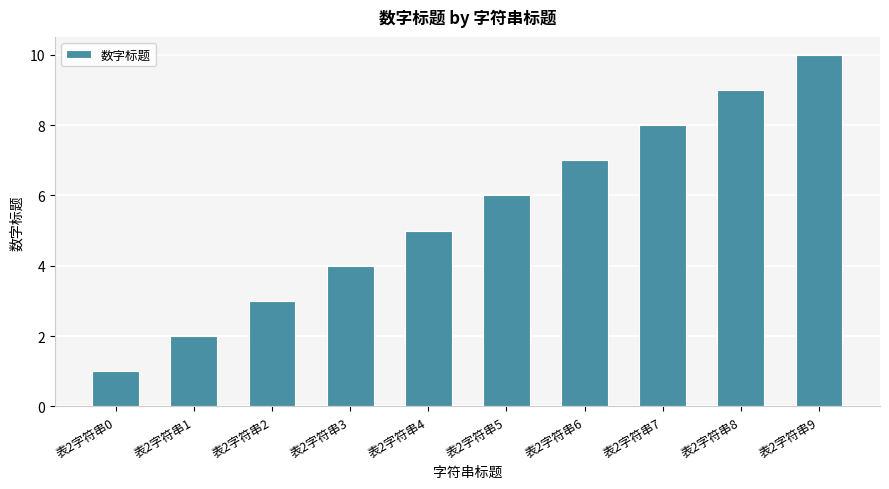

Reading left to right, list all the values displayed in this chart.

1	2	3	4	5	6	7	8	9	10